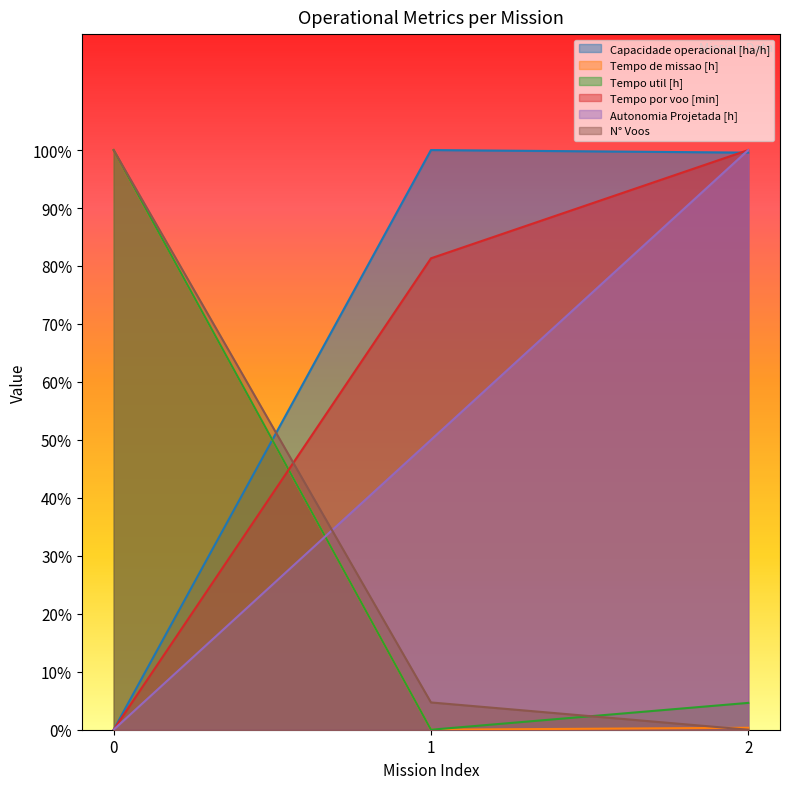

Reading left to right, what are all the values shown in this chart?

Capacidade operacional [ha/h]: 0=0.0	1=100.0	2=99.6
Tempo de missao [h]: 0=100.0	1=0.0	2=0.3
Tempo util [h]: 0=100.0	1=0.0	2=4.6
Tempo por voo [min]: 0=0.0	1=81.3	2=100.0
Autonomia Projetada [h]: 0=0.0	1=50.0	2=100.0
N° Voos: 0=100.0	1=4.7	2=0.0